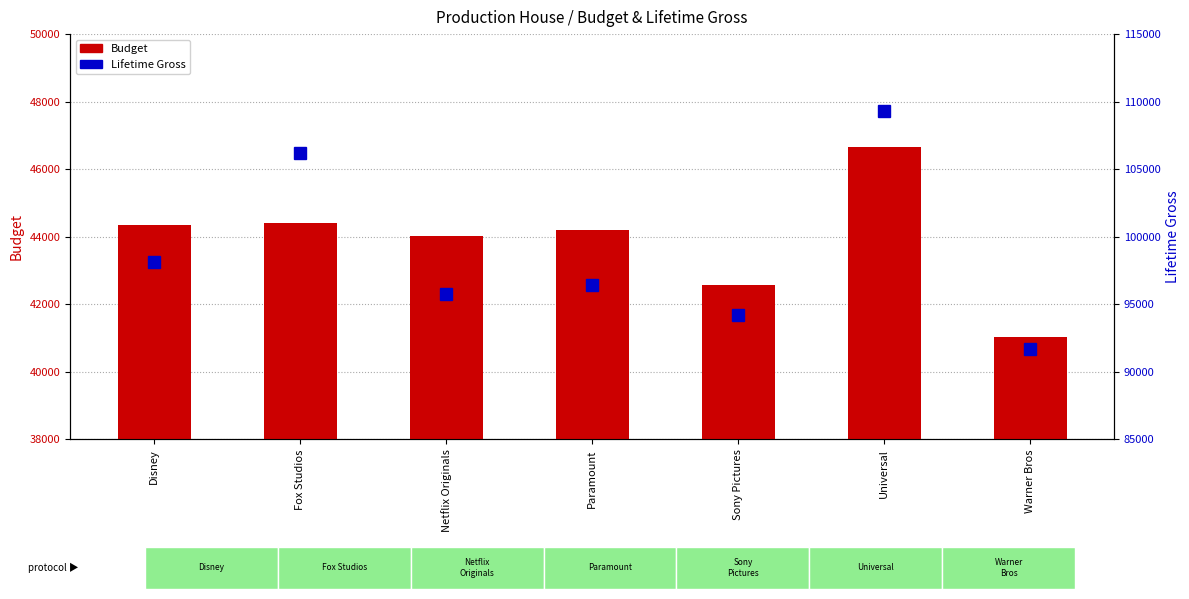

What is the label of the 4th bar from the left?

Paramount